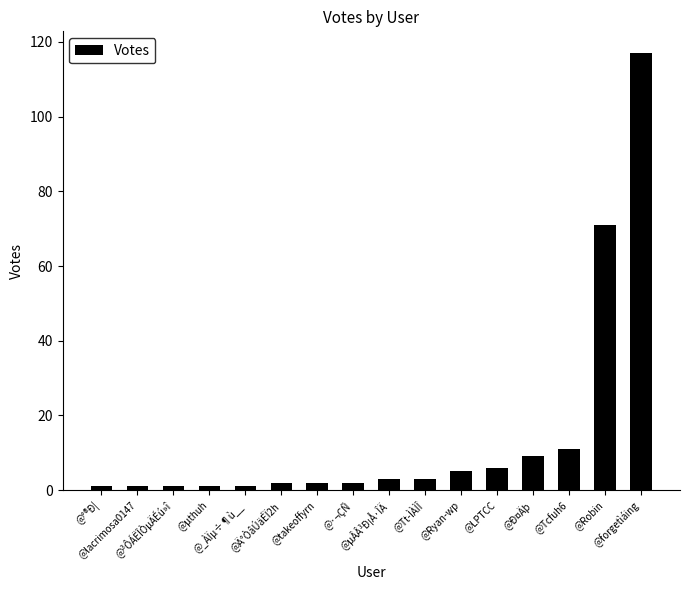

How many data points does each series have?

16